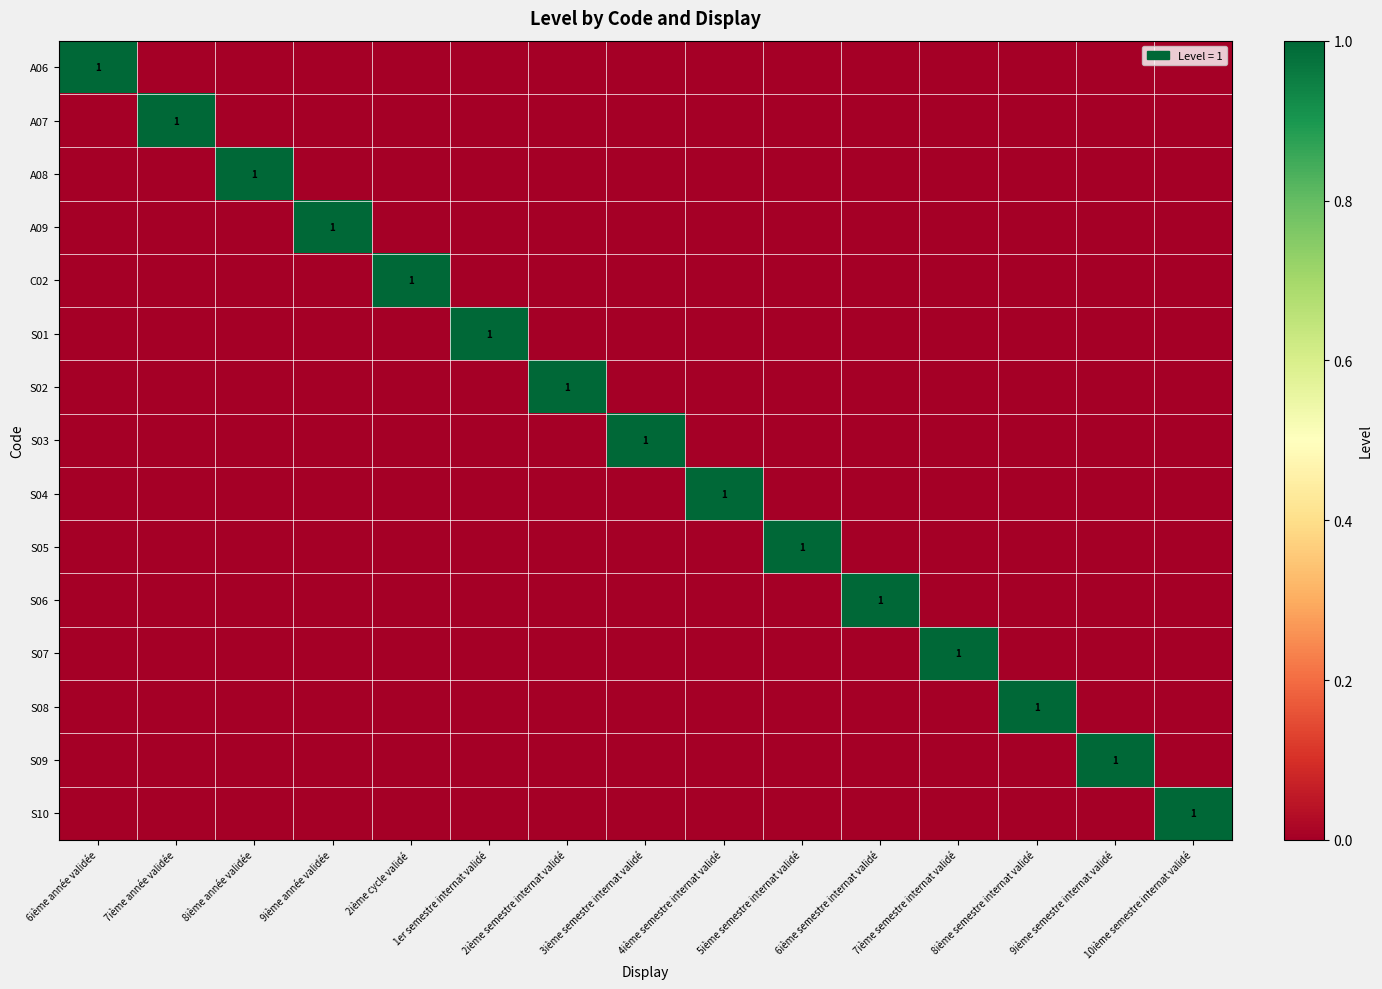

Which series has the largest total across all categories?

A06